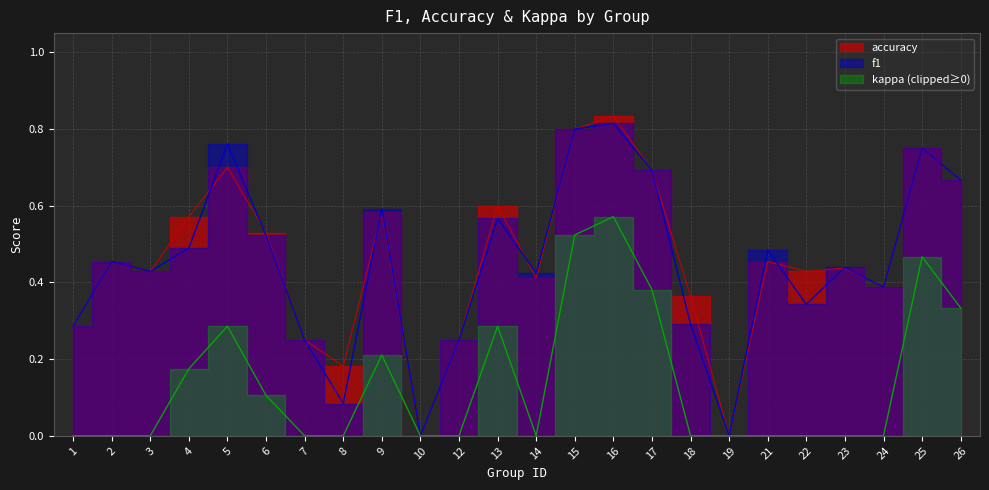

What is the maximum value for f1?

0.8